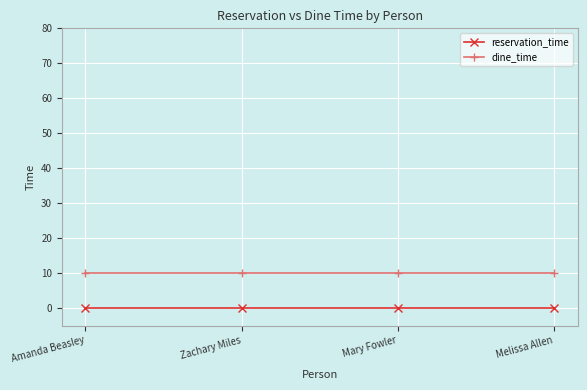

What are all the series names shown in the legend?

reservation_time, dine_time